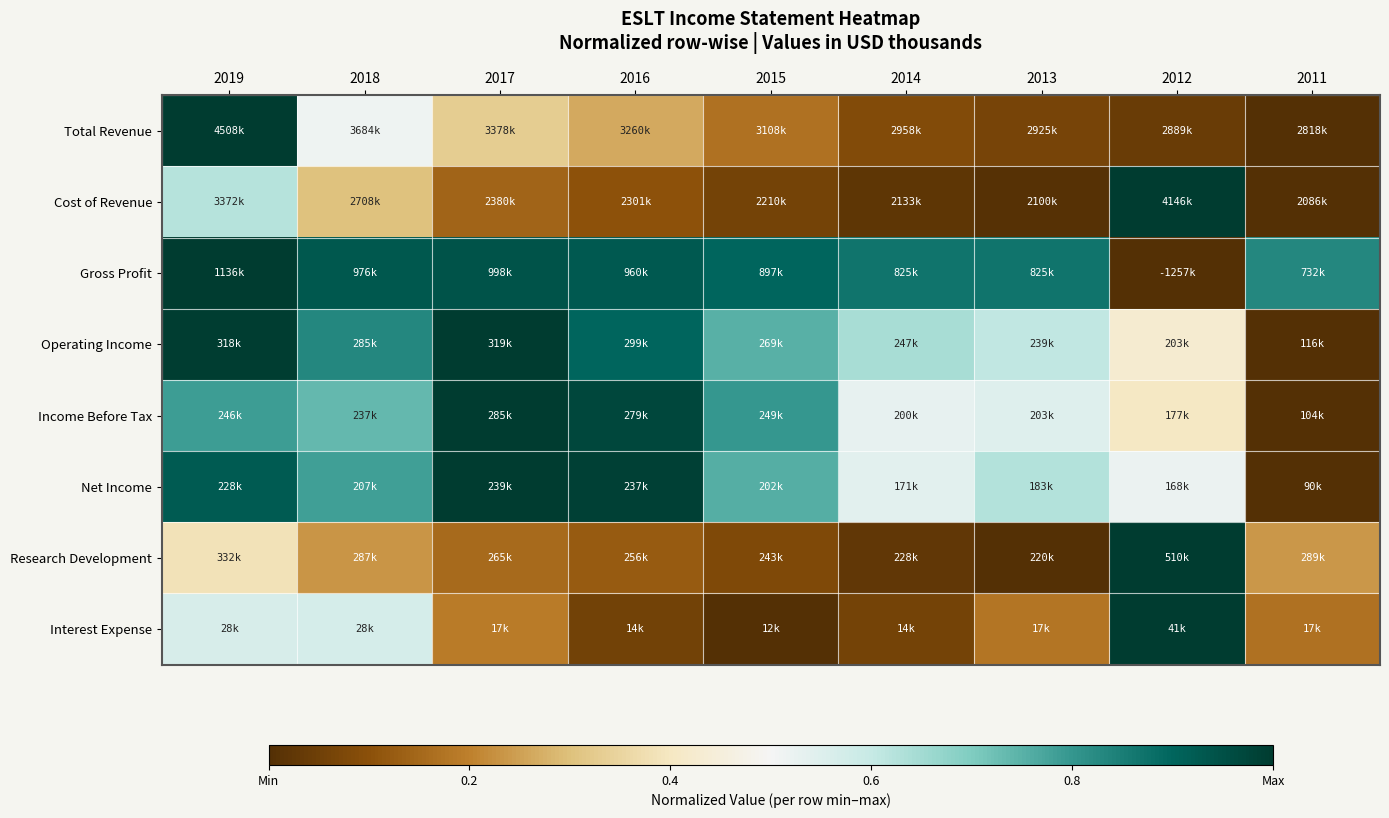

What is the greatest value displayed?

1.0